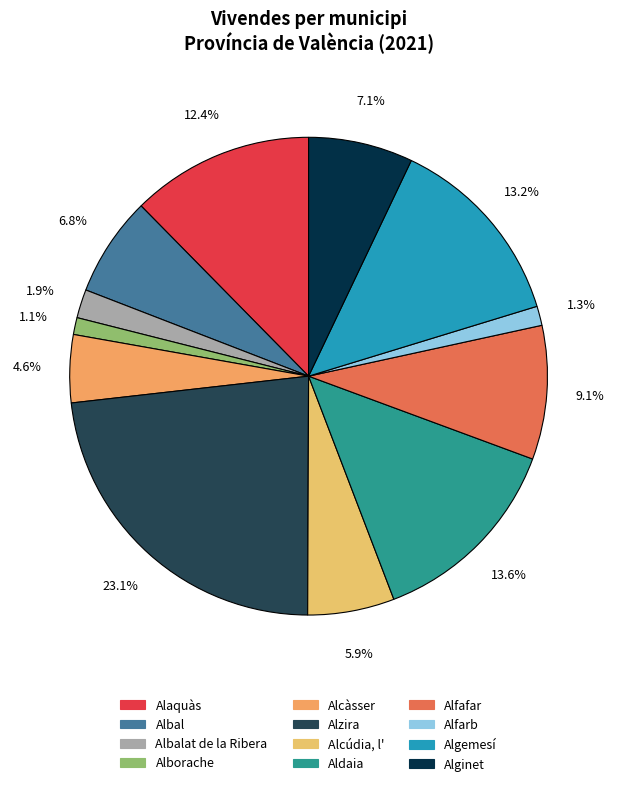

To the nearest percent, what is the average slice percentage?

8%